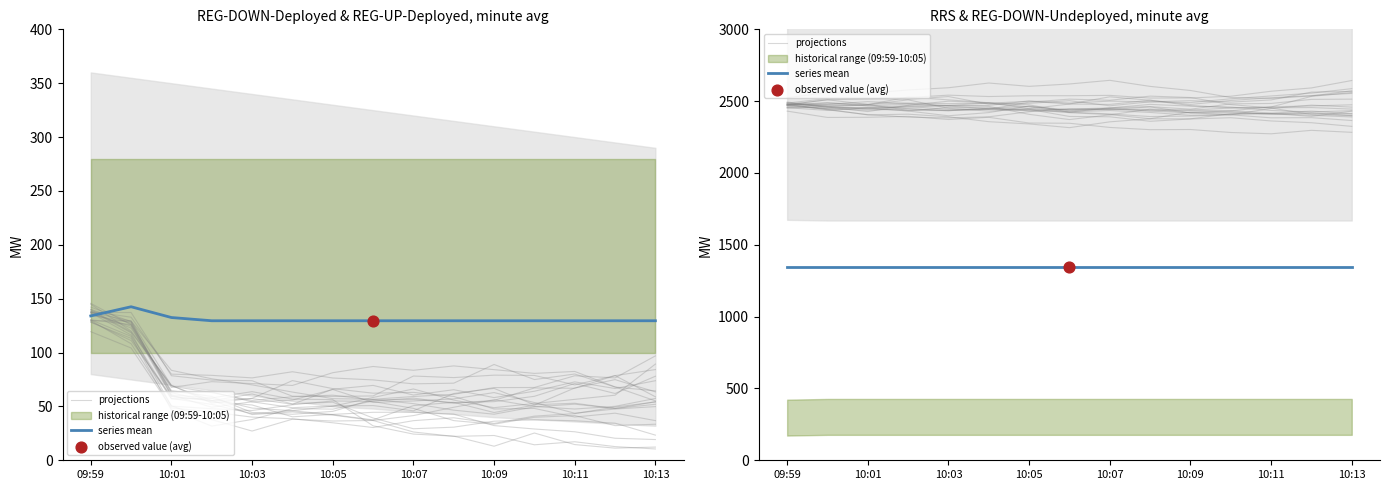

Which series has the widest spread of Y values?

projections